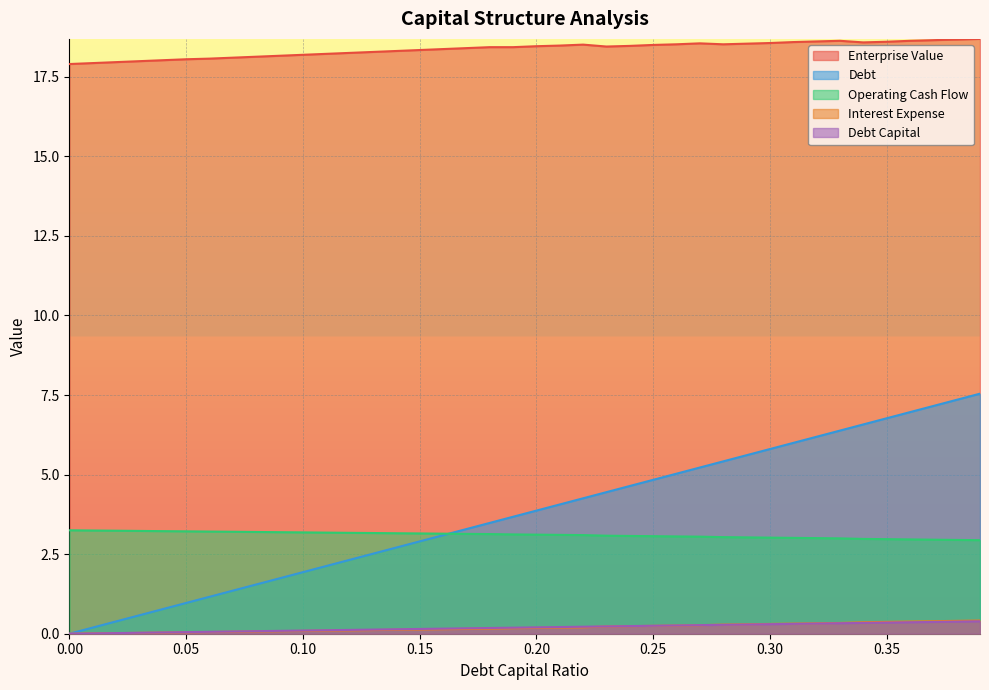

How many data points in enterprise_value are less than 18?

4